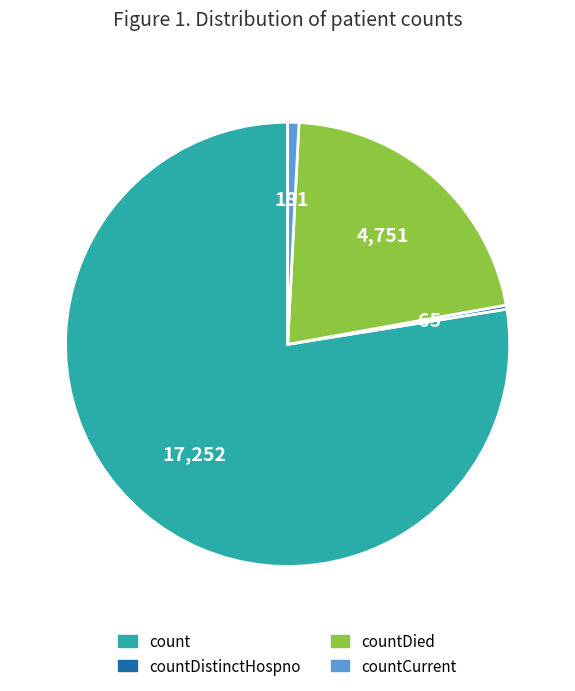

How many slices are in this pie chart?

4